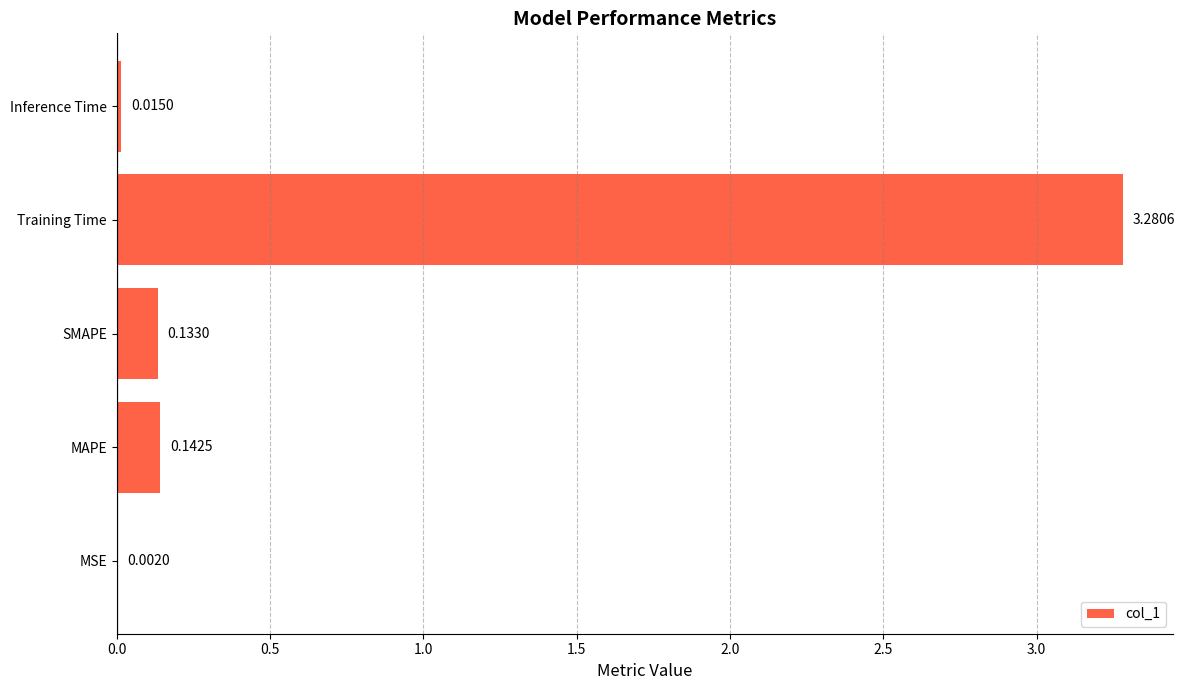

What is the sum of all values?

3.6